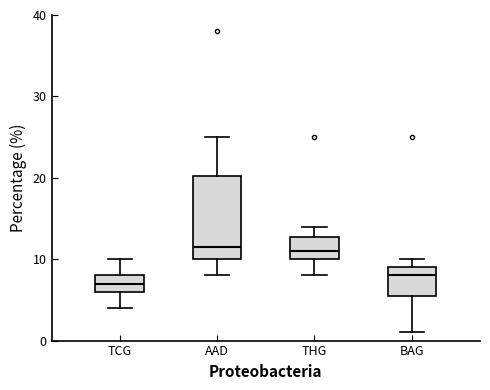

Reading left to right, transcribe this box plot: for each box, give where its median line is, the range the box spans, and where its two whiskers end, as read against the y-axis. The values are not printed on the chart, so give them approximately, as read against the axis.

TCG: median 7, box 6 to 8, whiskers 4 to 10
AAD: median 12, box 10 to 20, whiskers 8 to 25
THG: median 11, box 10 to 13, whiskers 8 to 14
BAG: median 8, box 6 to 9, whiskers 1 to 10